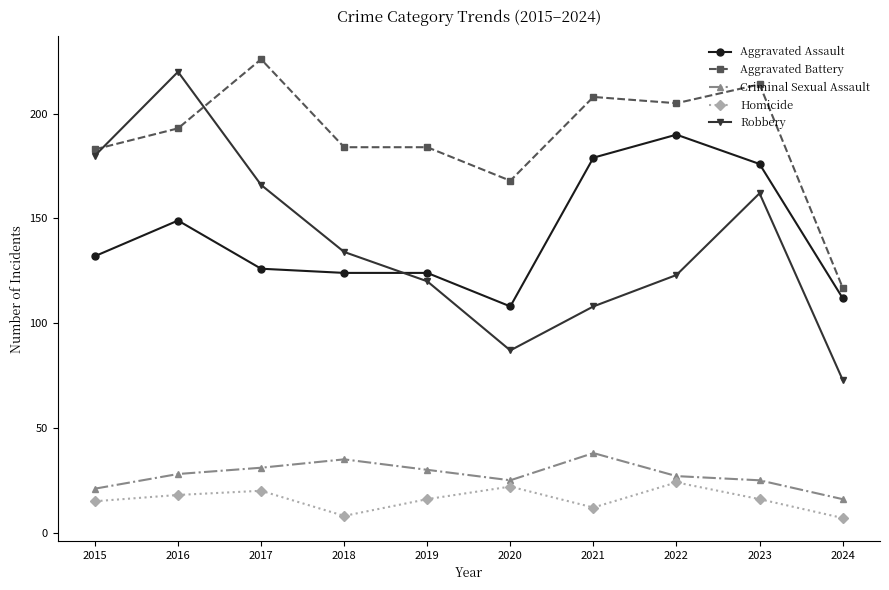

How many lines are shown in the chart?

5